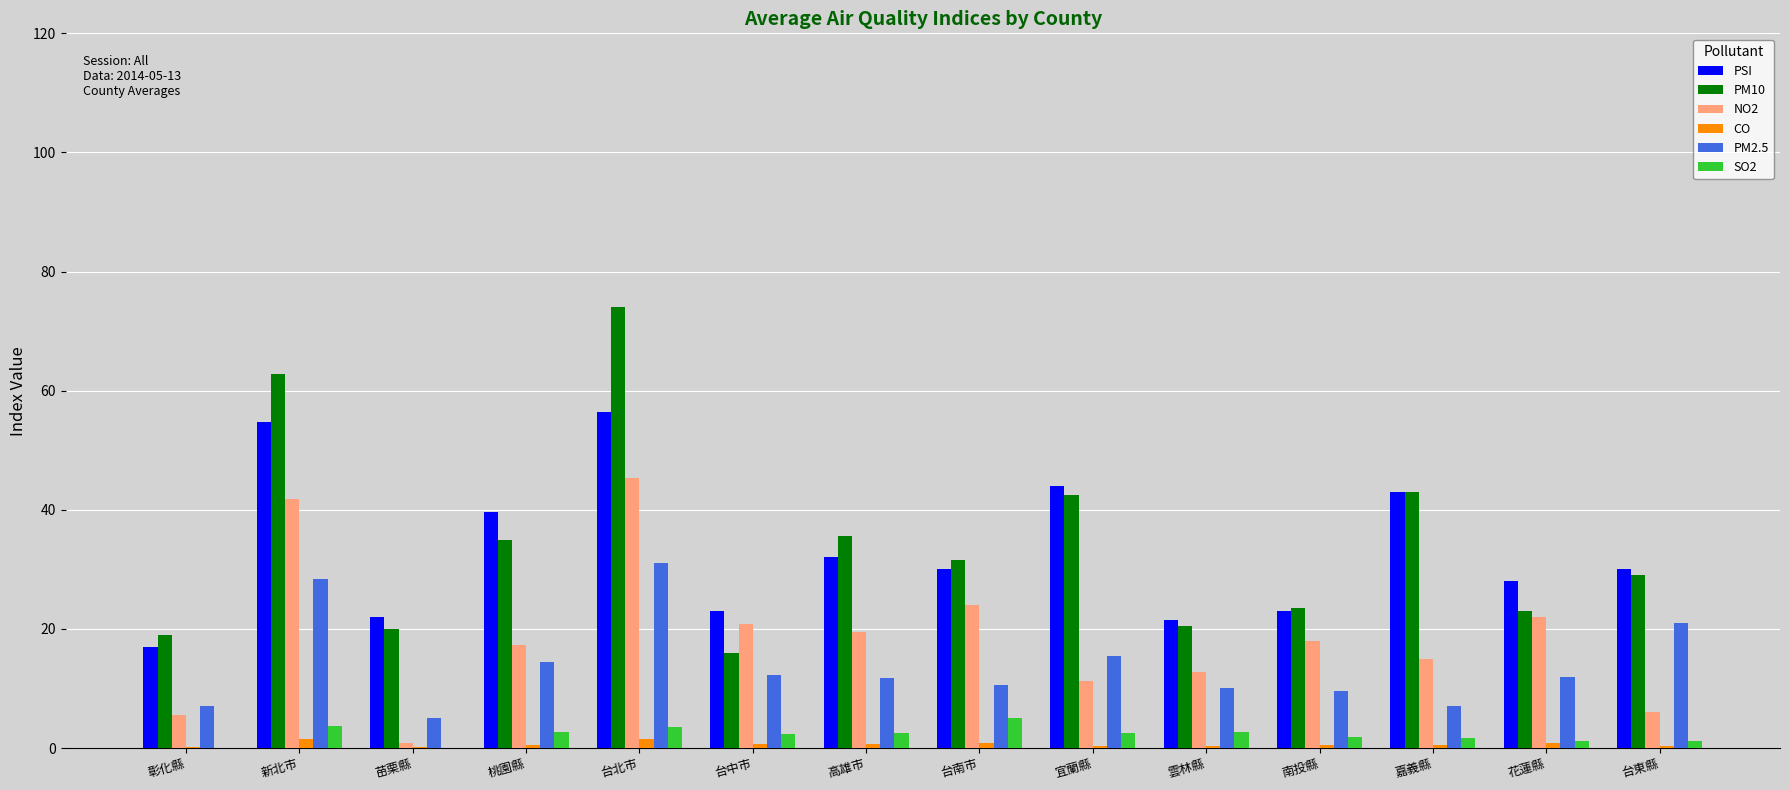

At which category is the sum across all series the highest?

台北市